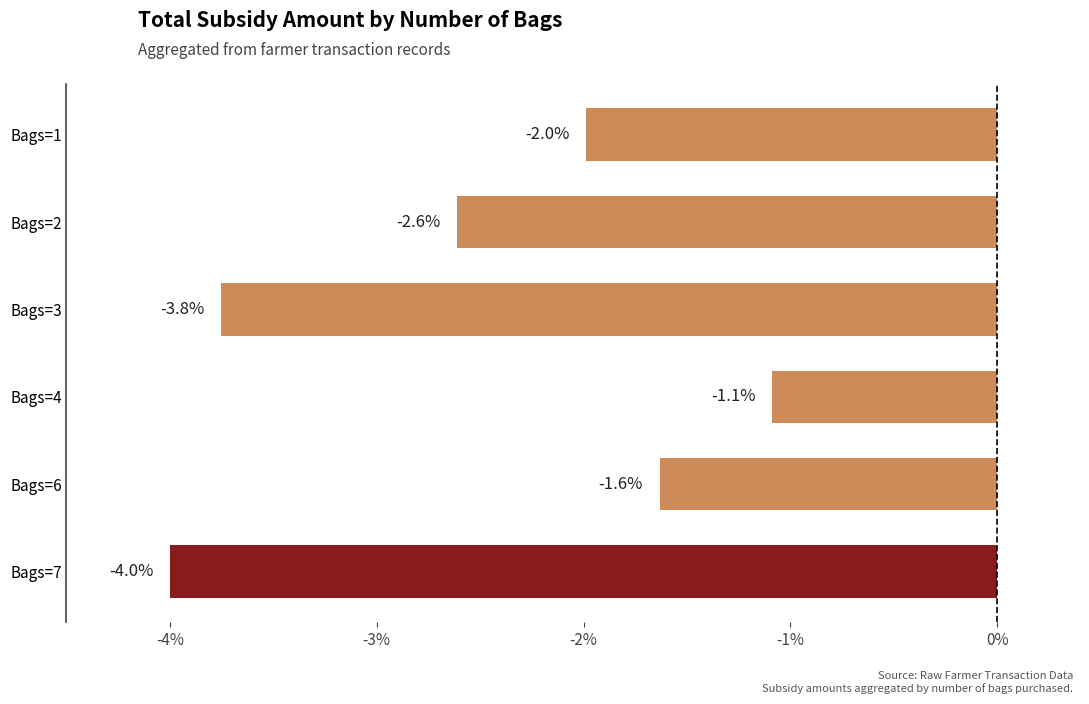

Rank the categories by value from highest to lowest.

Bags=4, Bags=6, Bags=1, Bags=2, Bags=3, Bags=7